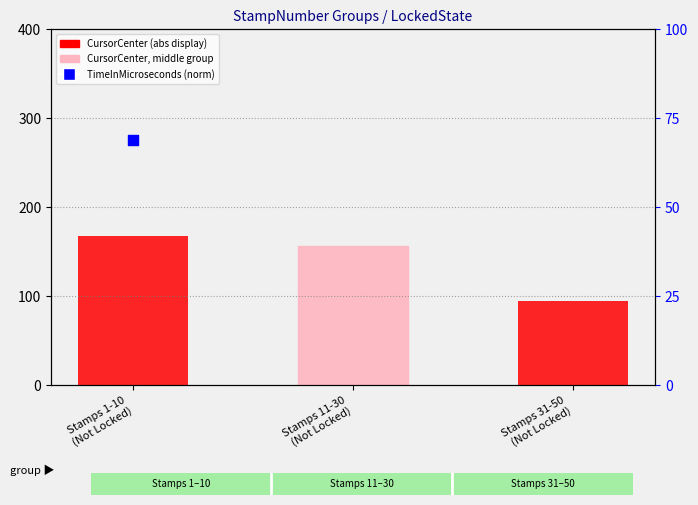

Is the value of CursorCenter (abs*8) at Stamps 11-30
(Not Locked) greater than the value of TimeInMicroseconds (norm) at Stamps 11-30
(Not Locked)?

No